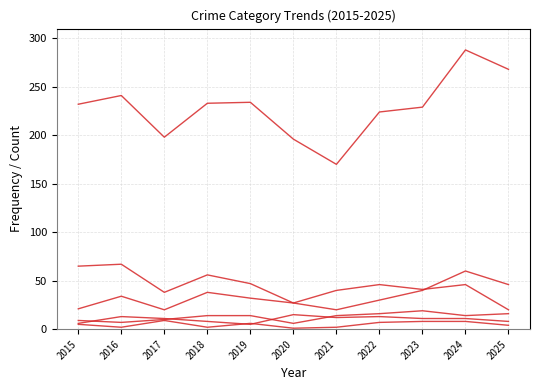

How many lines are shown in the chart?

6